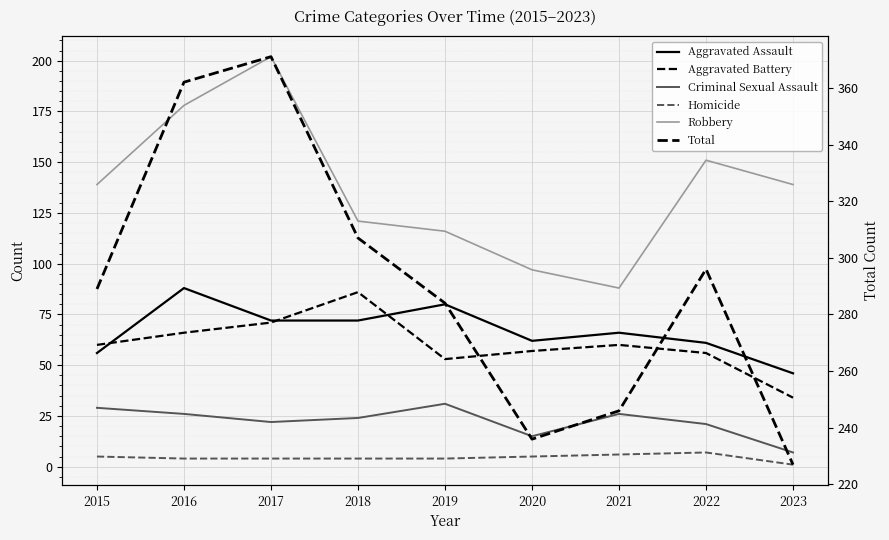

True or false: Total and Homicide intersect in this chart.

False